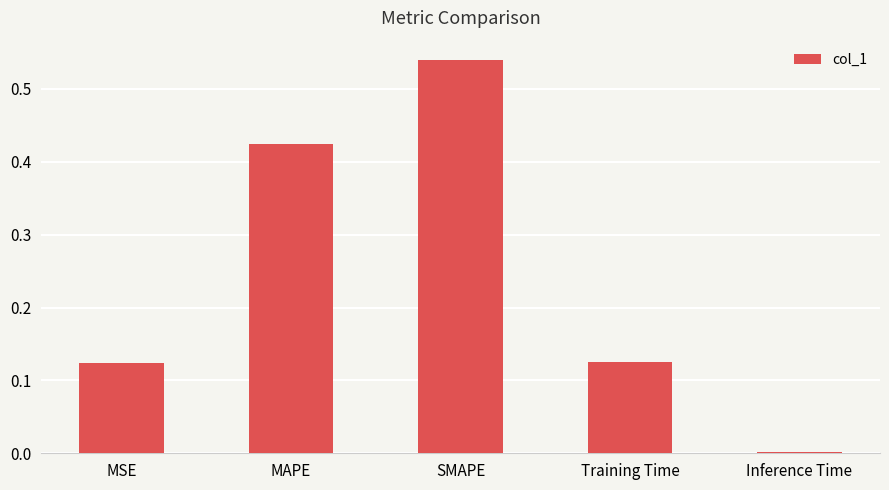

What is the sum of all values?

1.2